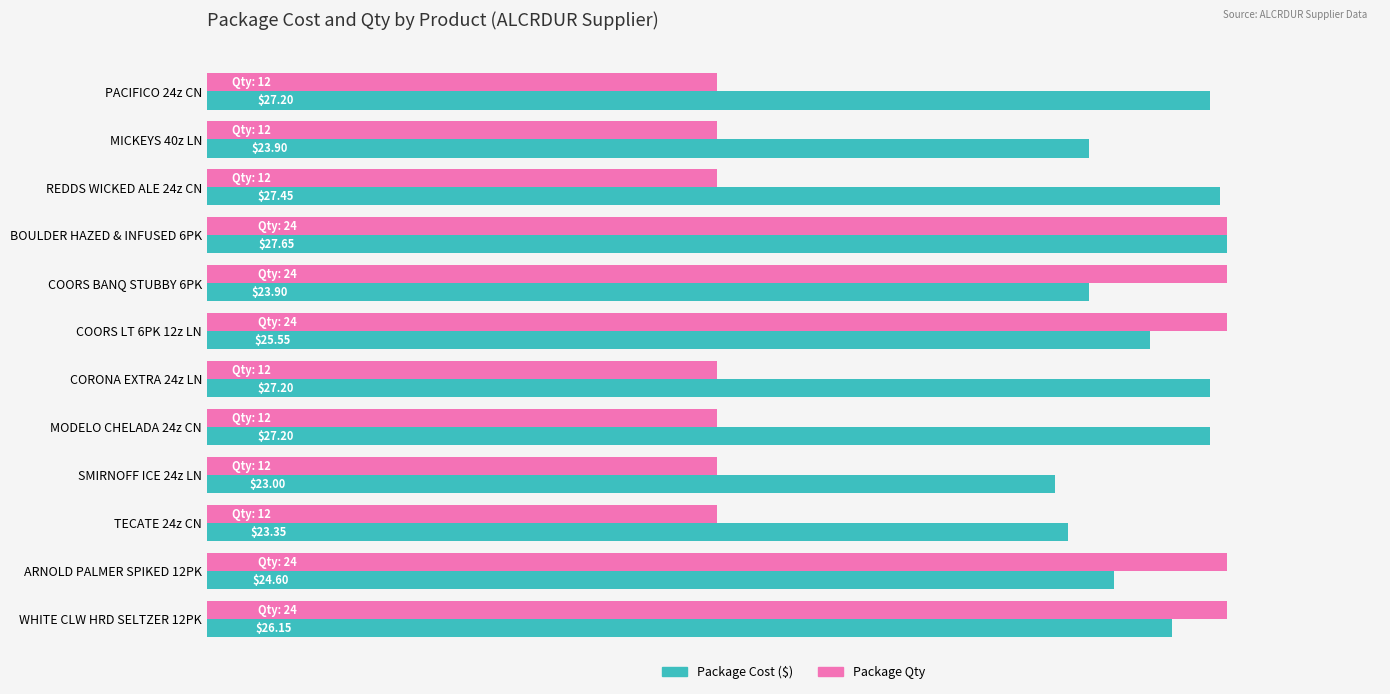

At which category is the sum across all series the highest?

BOULDER HAZED & INFUSED 6PK